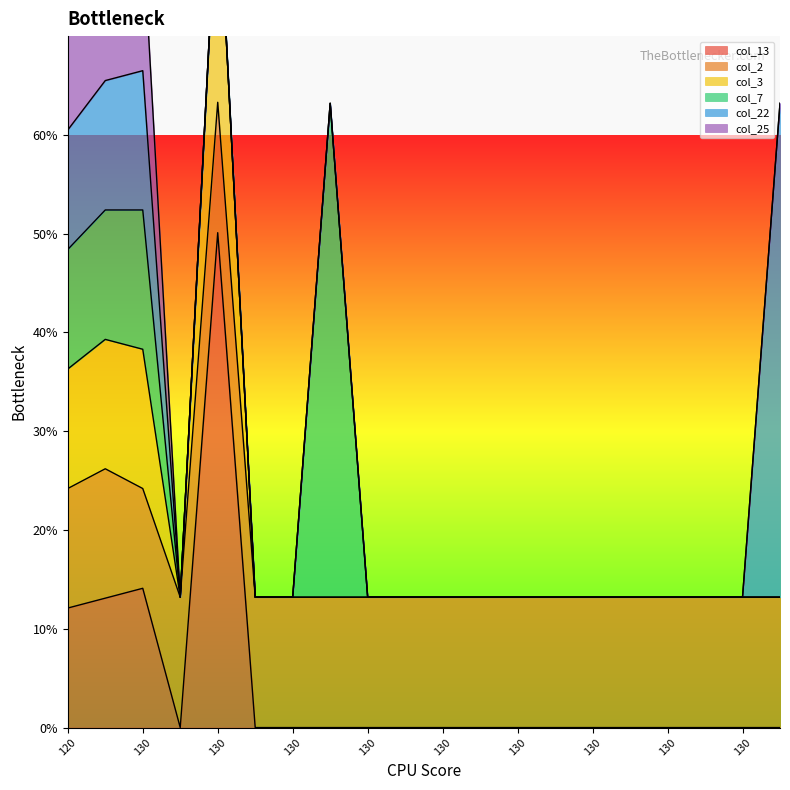

How many lines are shown in the chart?

6